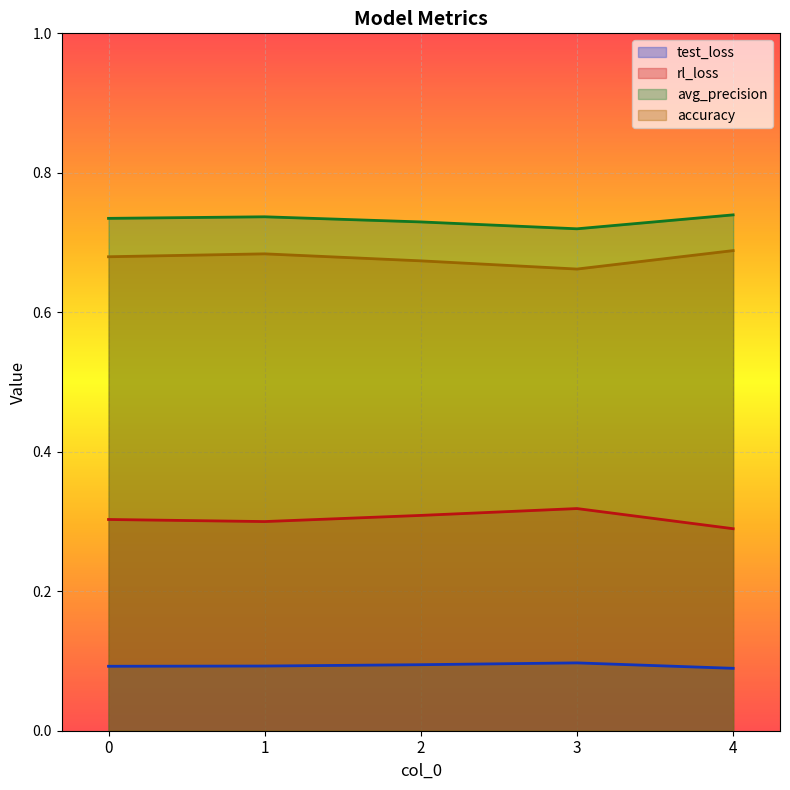

Is the value of accuracy at 1 greater than the value of avg_precision at 1?

No